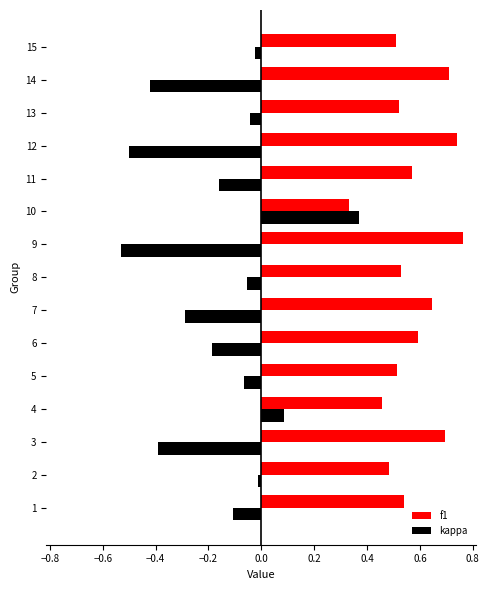

Which series has the largest total across all categories?

f1